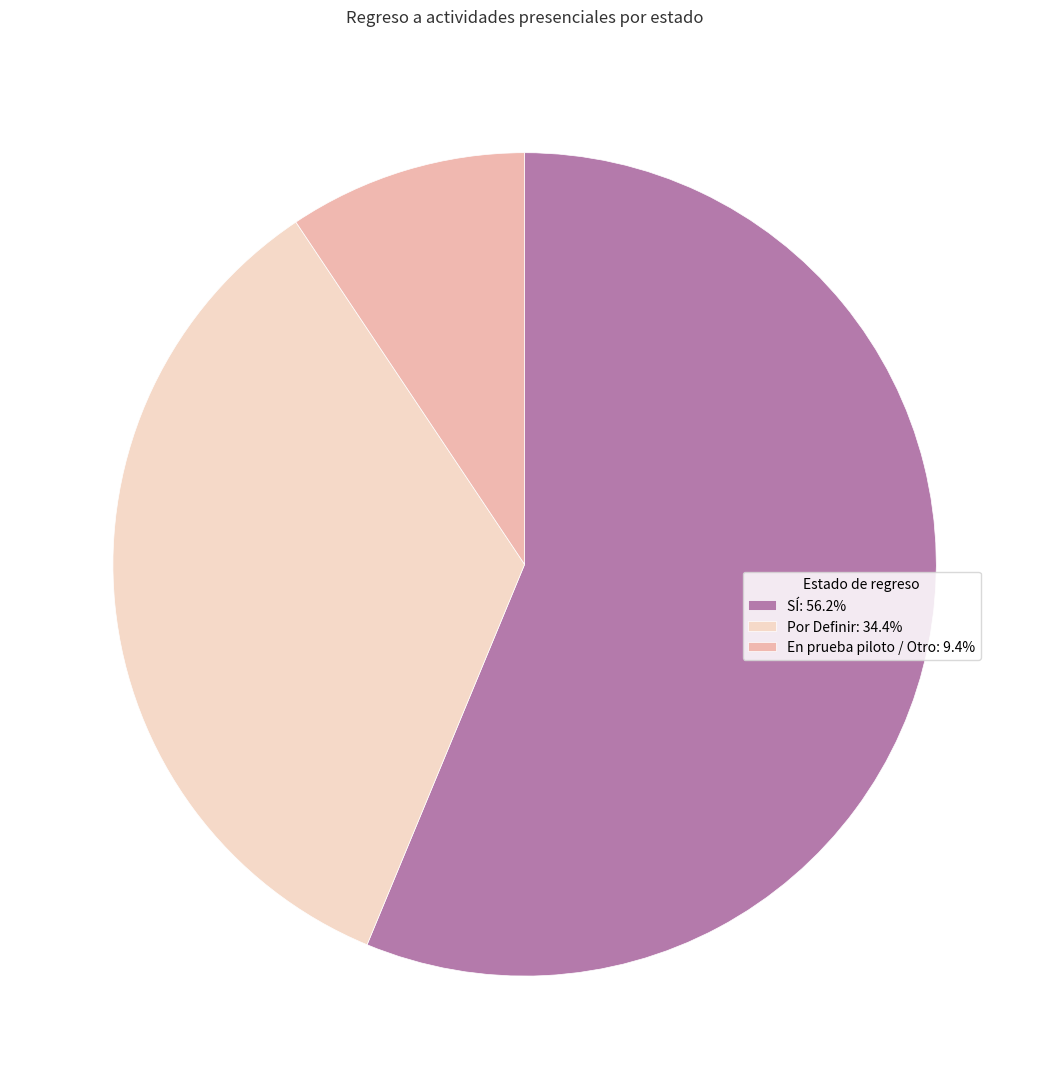

Is Por Definir: 34.4% the majority of the pie?

No